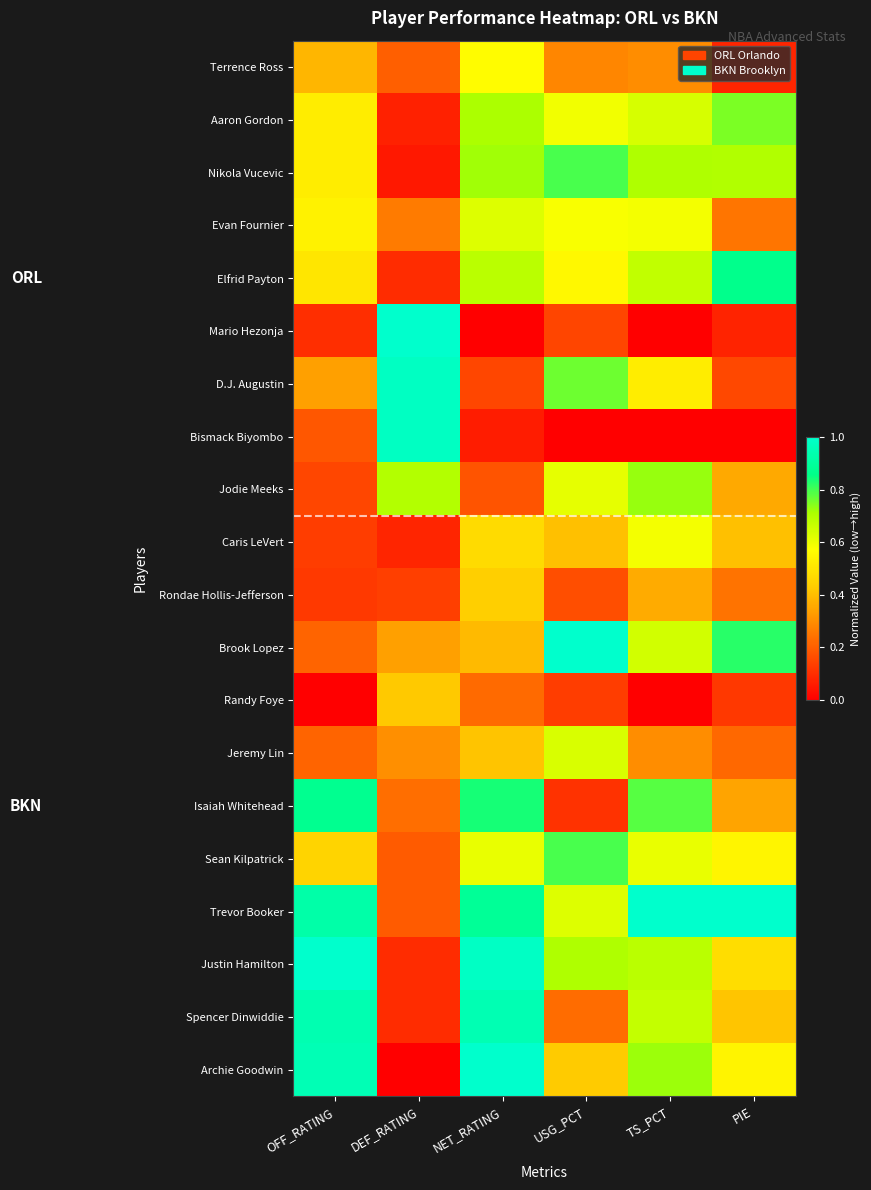

What is the total value across all series at TS_PCT?

10.5